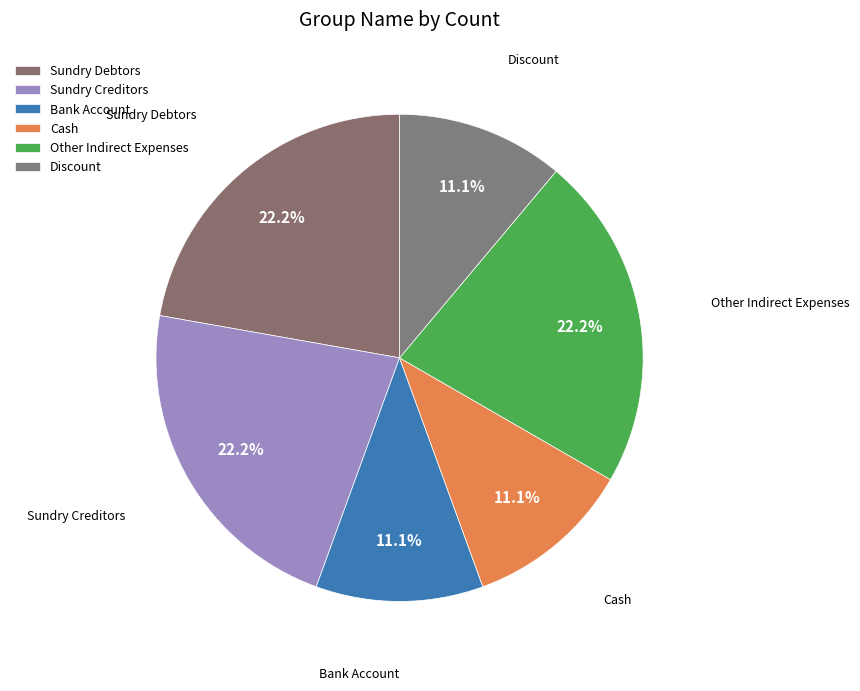

How many segments does this pie chart have?

6